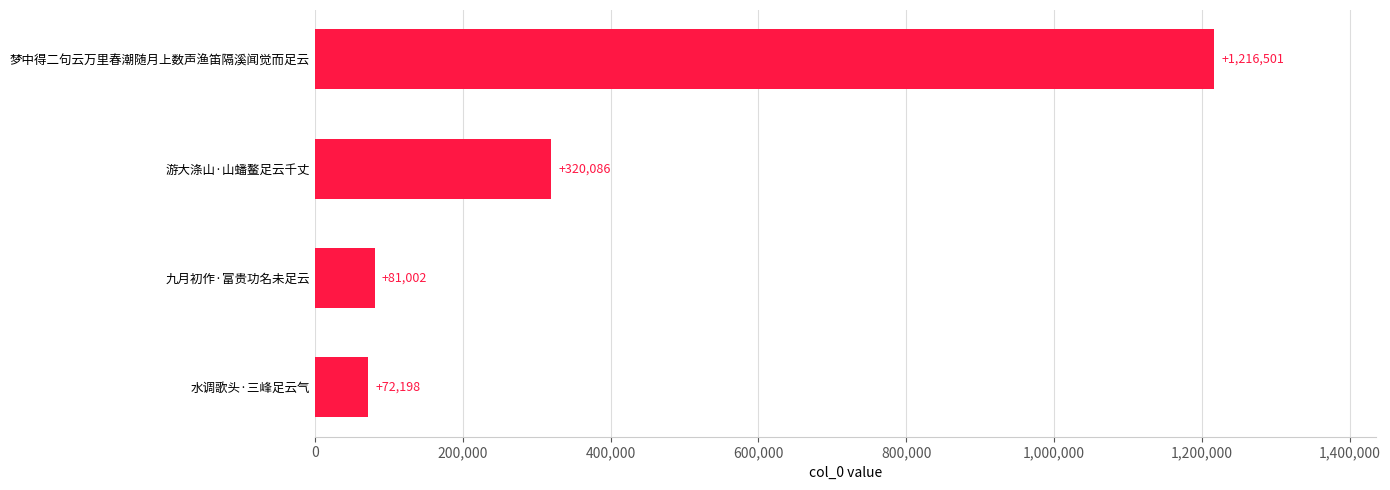

Read the value at 梦中得二句云万里春潮随月上数声渔笛隔溪闻觉而足云, to the nearest 50.

1216500